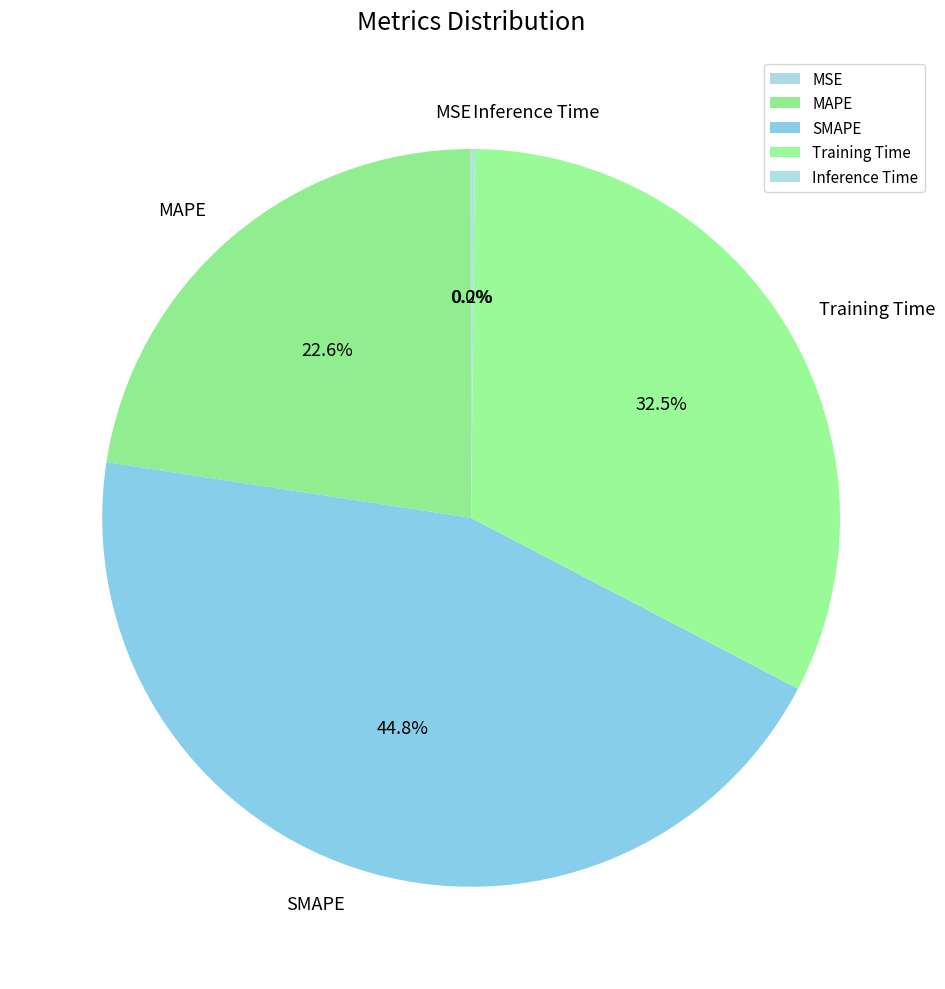

True or false: MAPE accounts for 23% of the total.

True